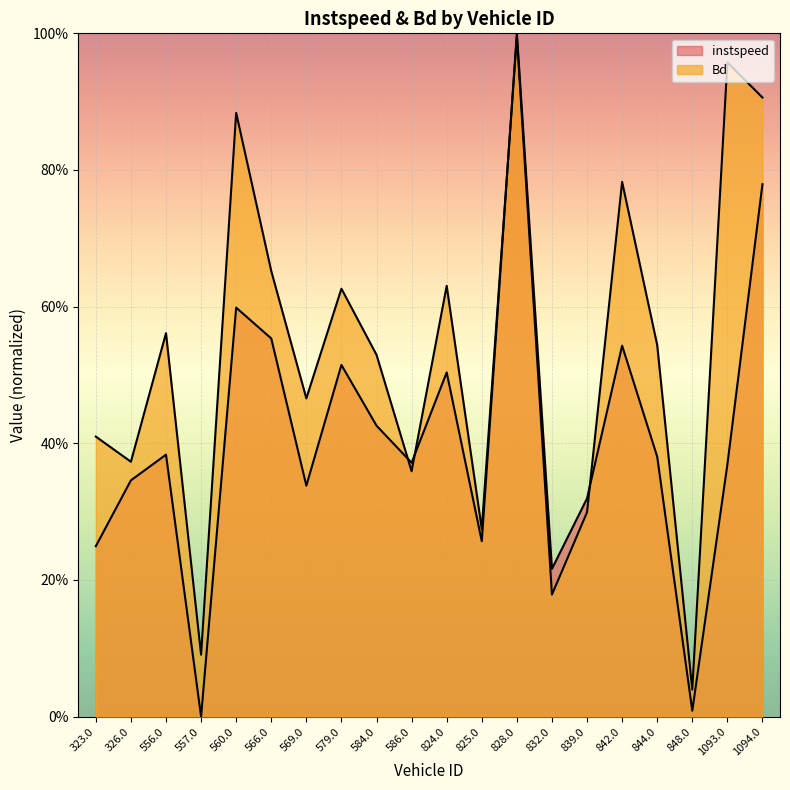

What are all the series names shown in the legend?

instspeed, Bd